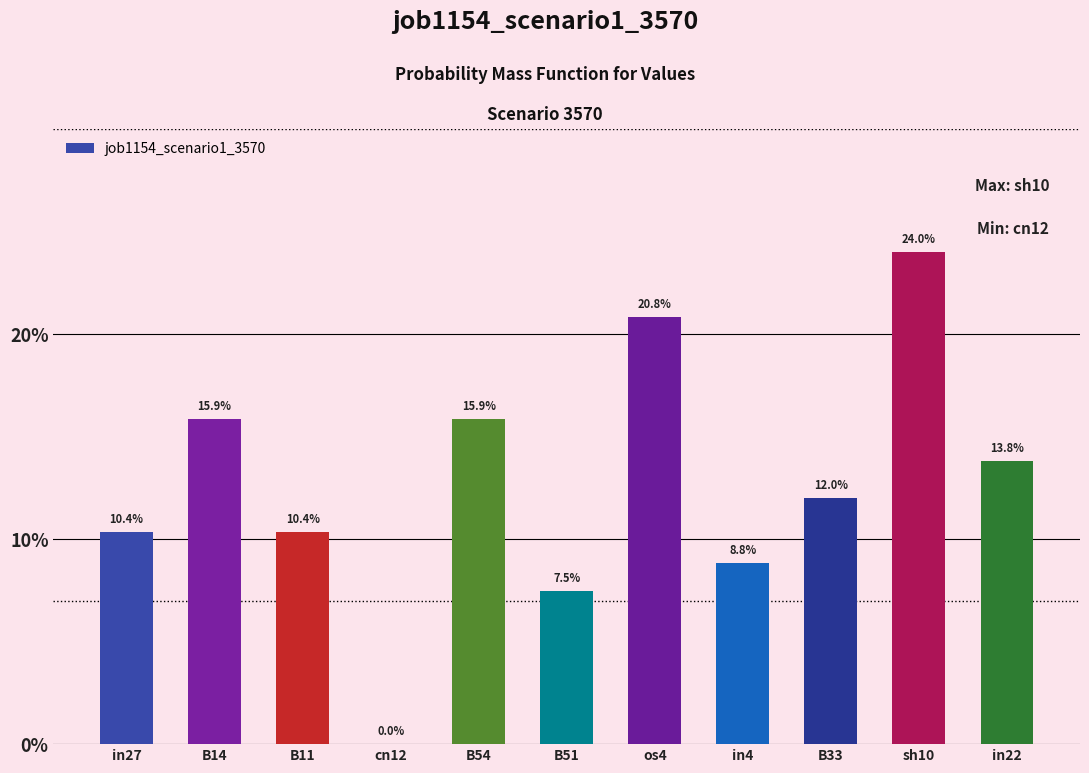

What position from the left is in4?

8